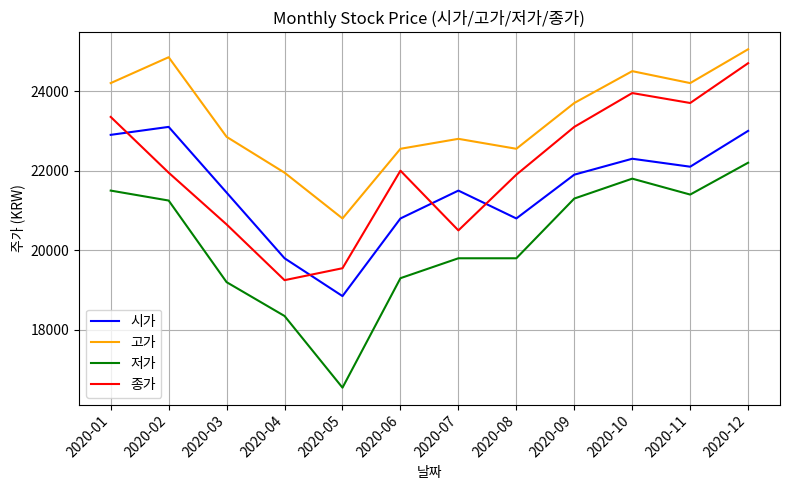

At which category does 고가 reach its first local valley?

2020-05